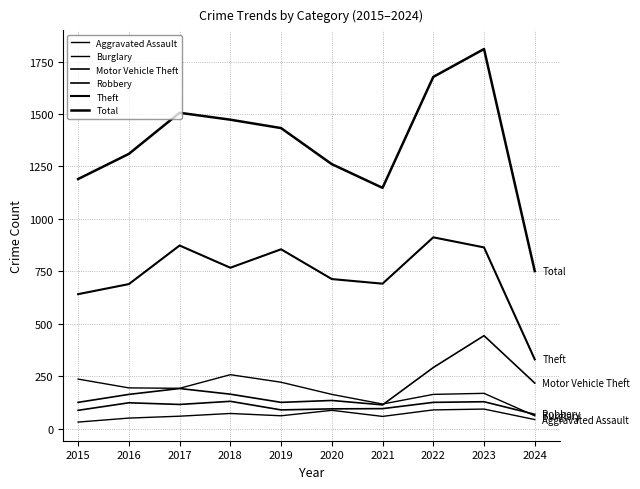

Where is Total nearest to the value 1280?

2020